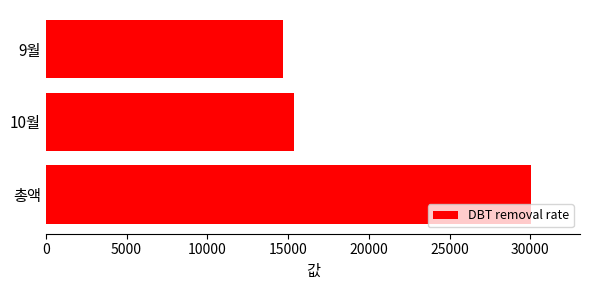

What is the minimum value shown in the chart?

14680